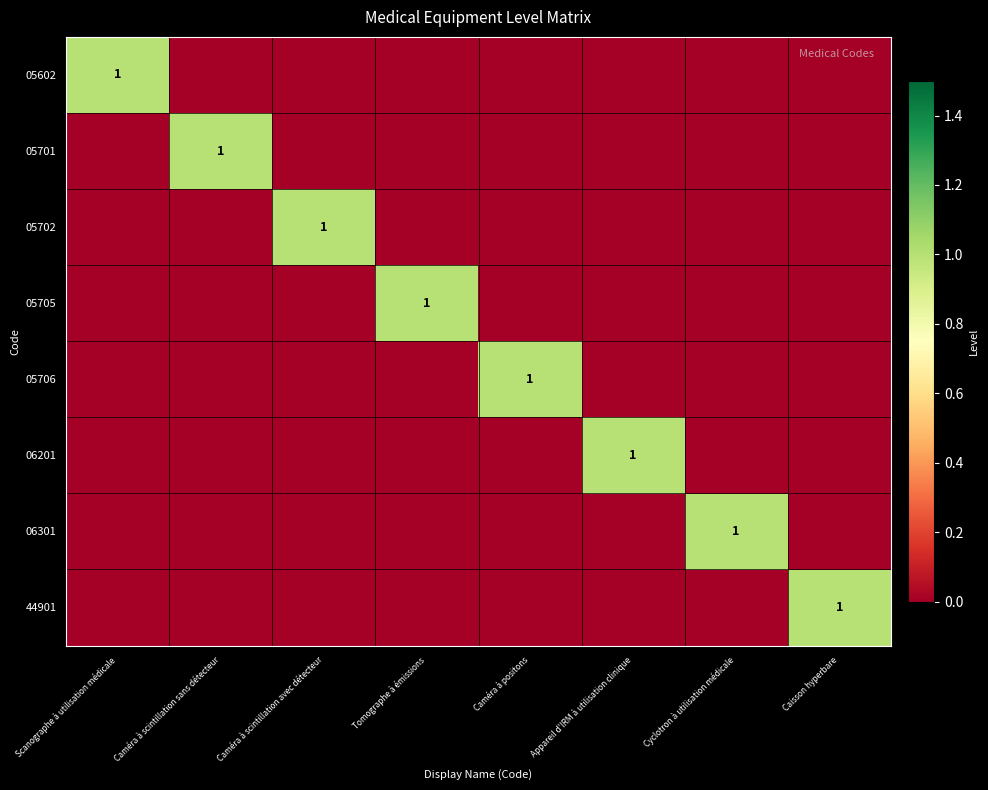

Which series changed the most between Caméra à positons and Appareil d'IRM à utilisation clinique?

05706